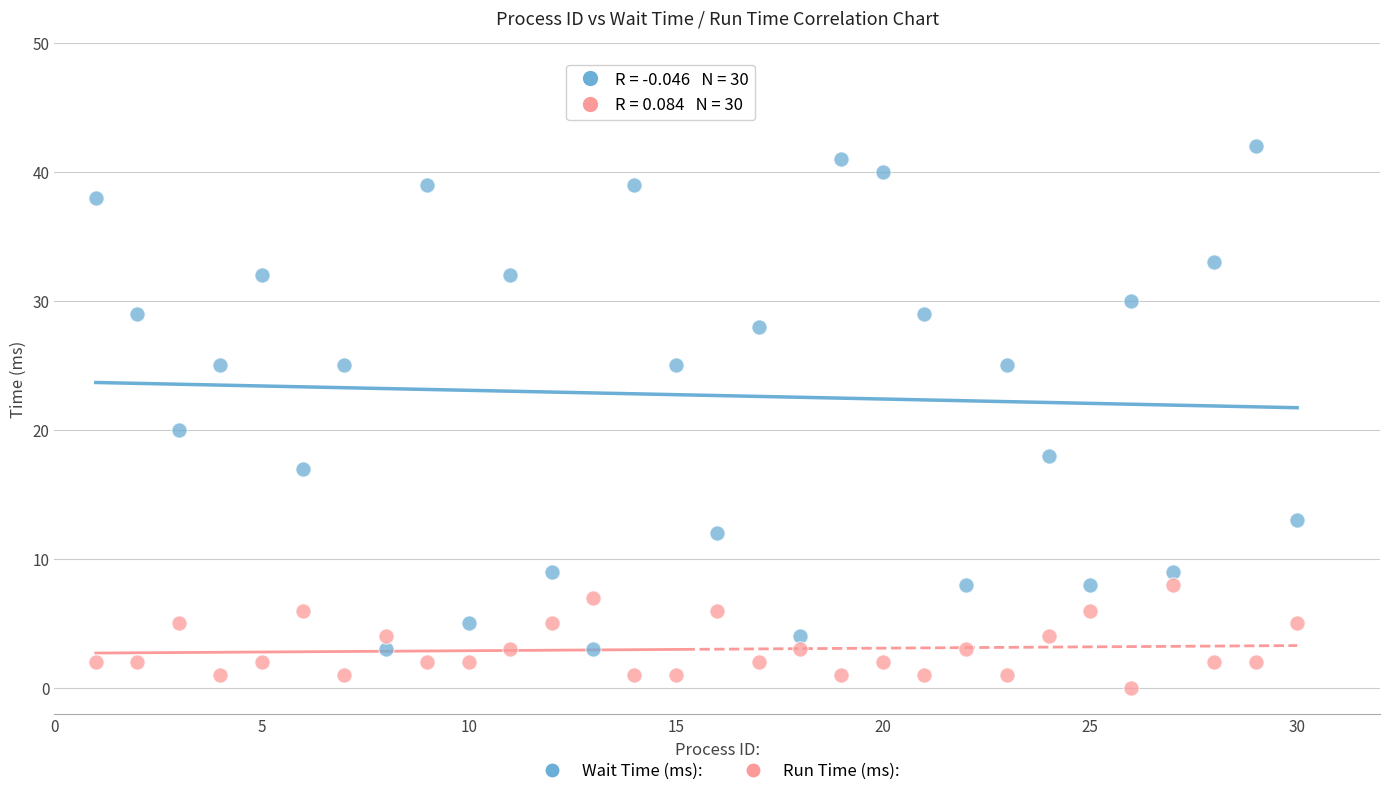

In the Wait Time (ms): series, what Y value is closest to 22?

20